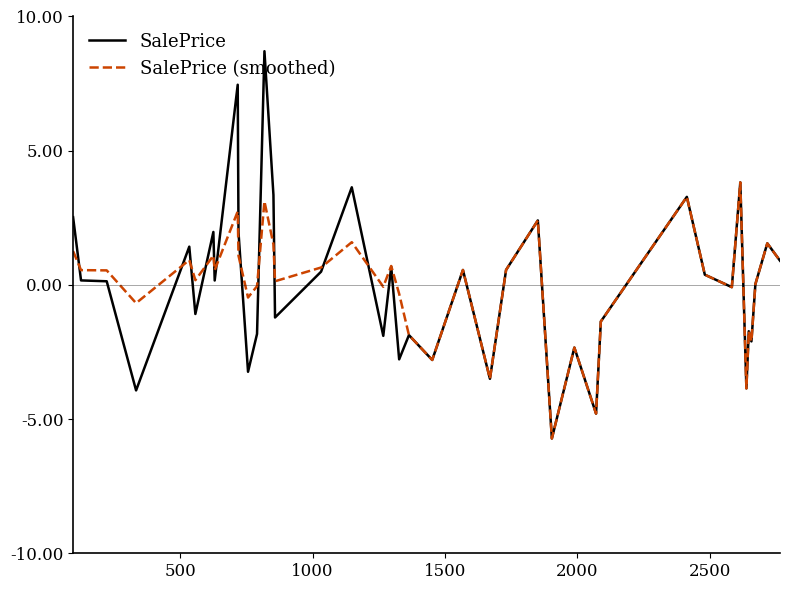

Does the chart have visible grid lines?

No